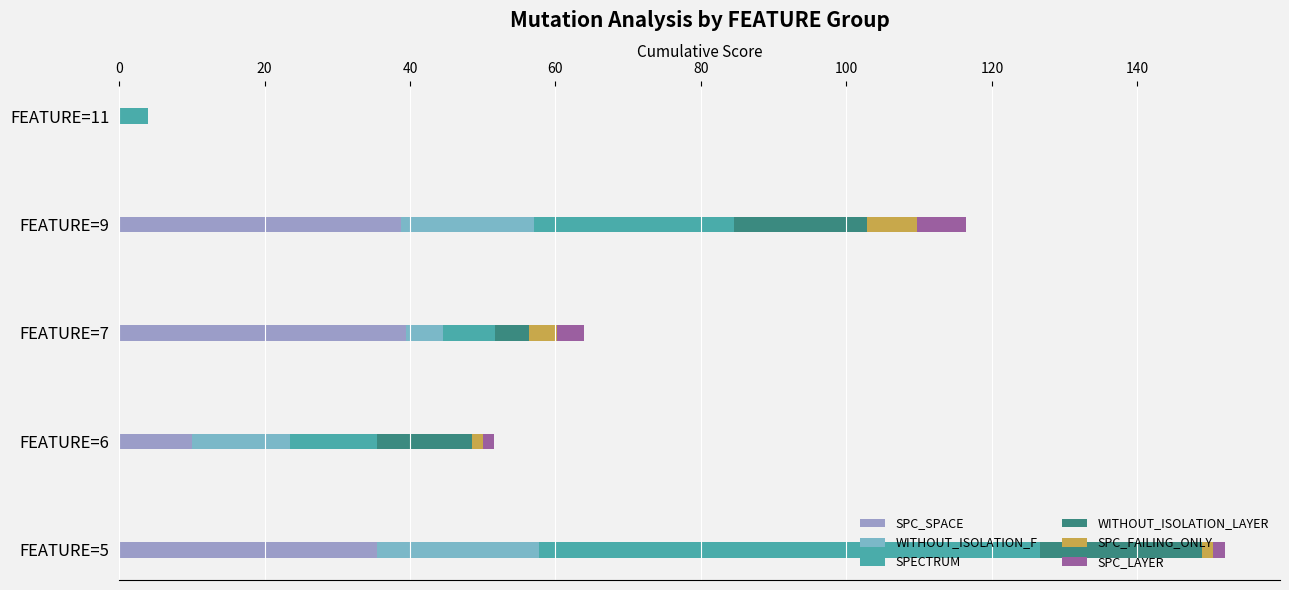

What is the highest value of the SPC_SPACE series?

39.5